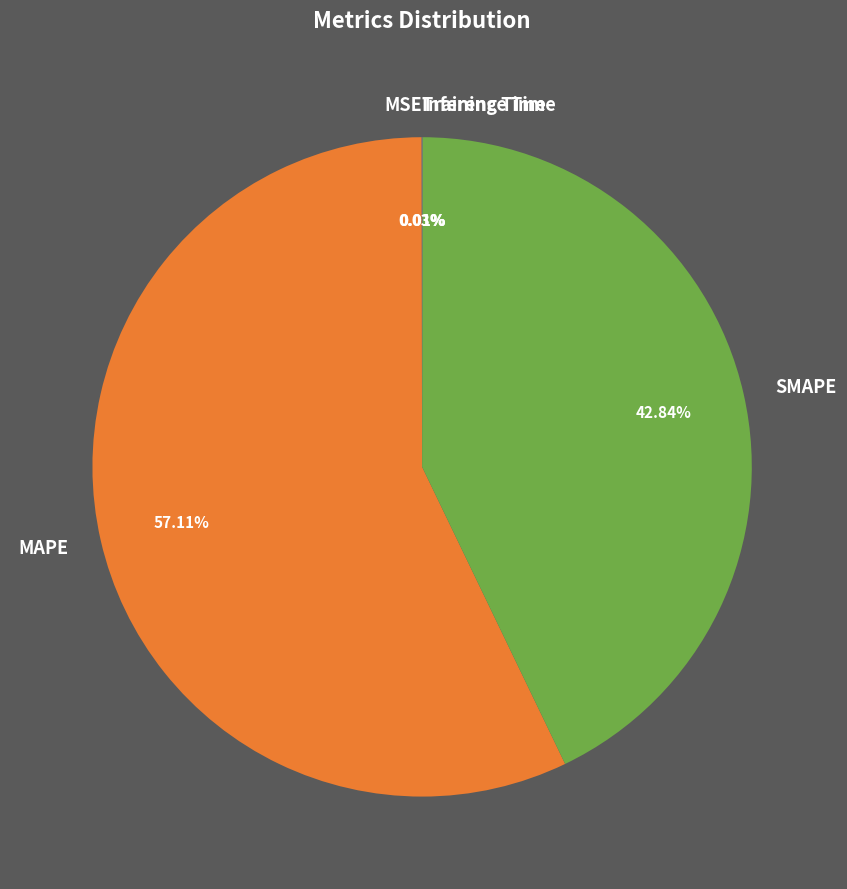

Does any single category account for the majority?

Yes